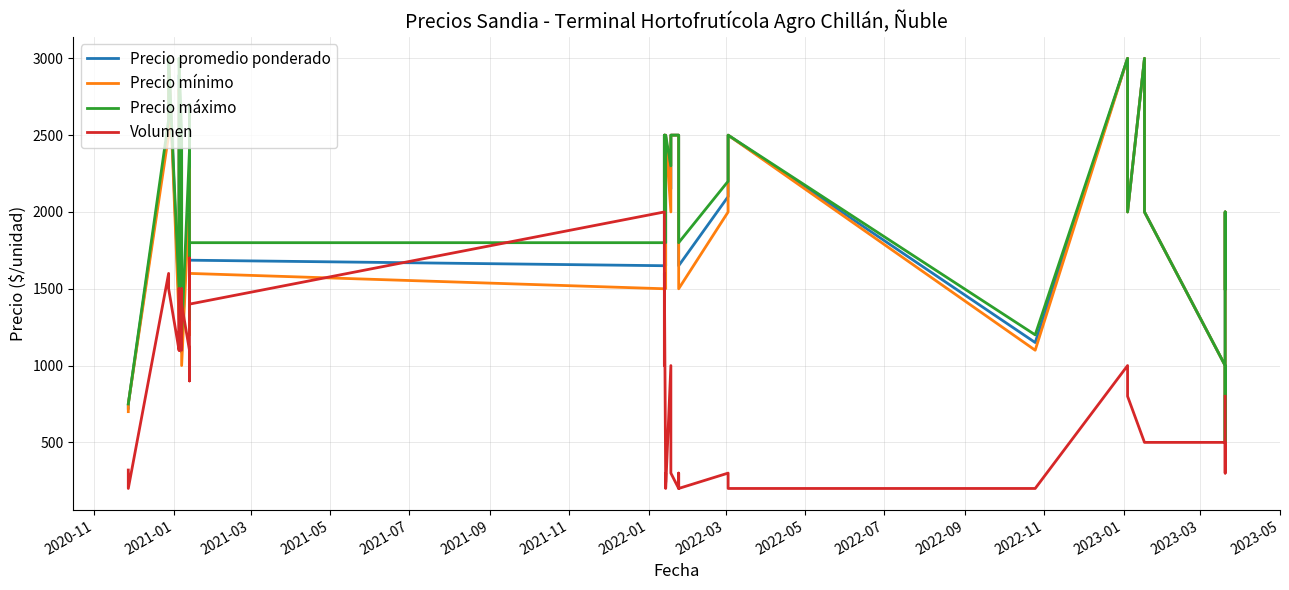

Rank the series by their maximum value, from highest to lowest.

Precio promedio ponderado, Precio mínimo, Precio máximo, Volumen